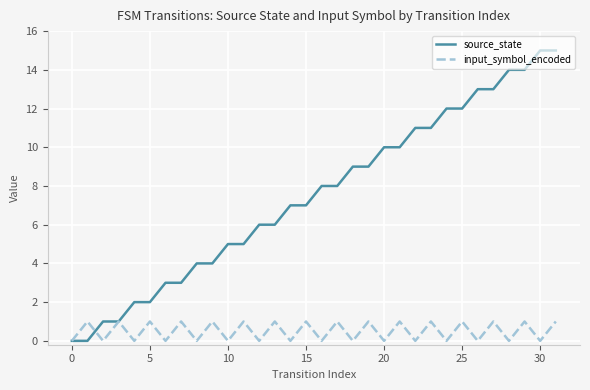

What is the greatest value displayed?

15